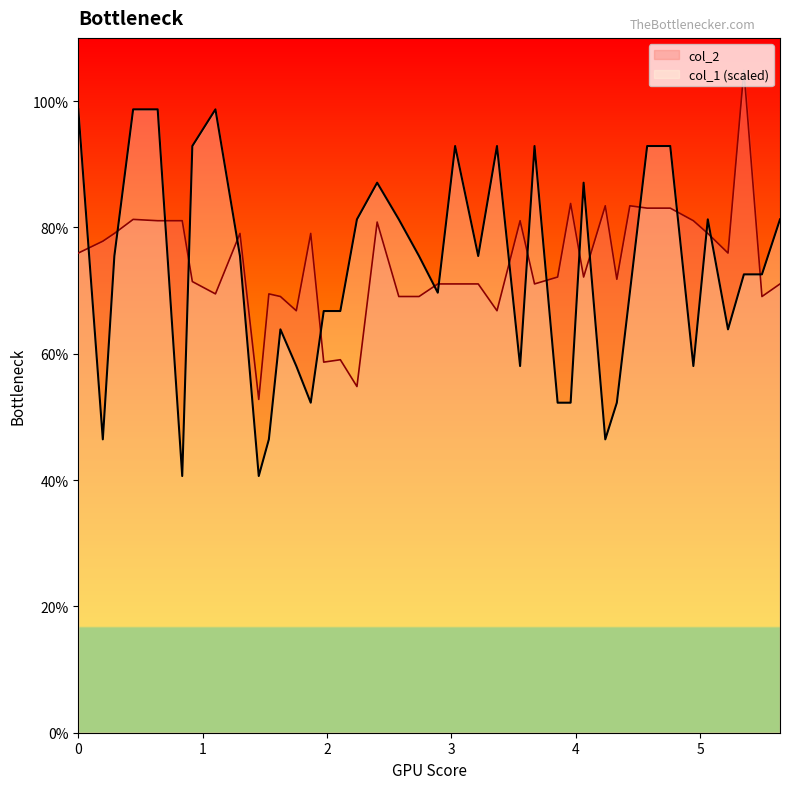

What is the minimum value shown in the chart?

40.6